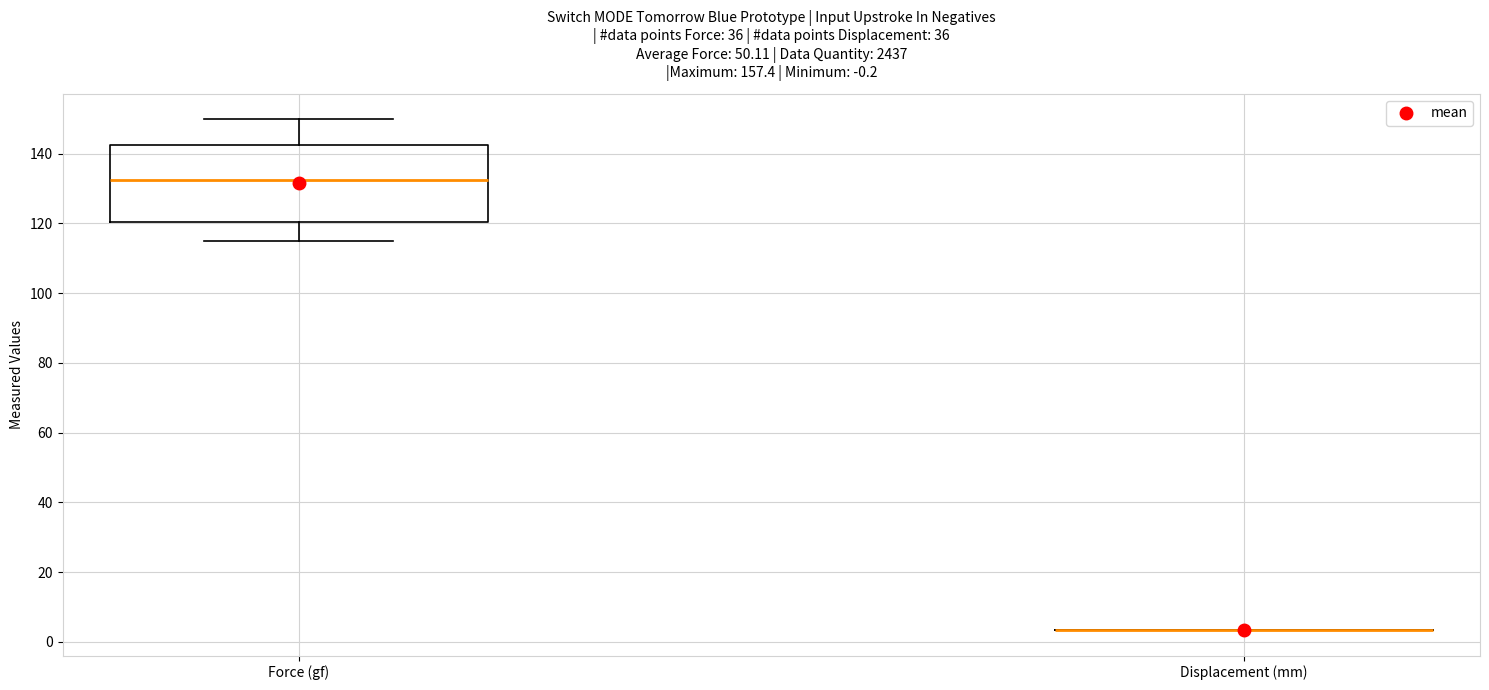

Comparing the boxes themselves (not the whiskers), which one is the tallest?

Force (gf)